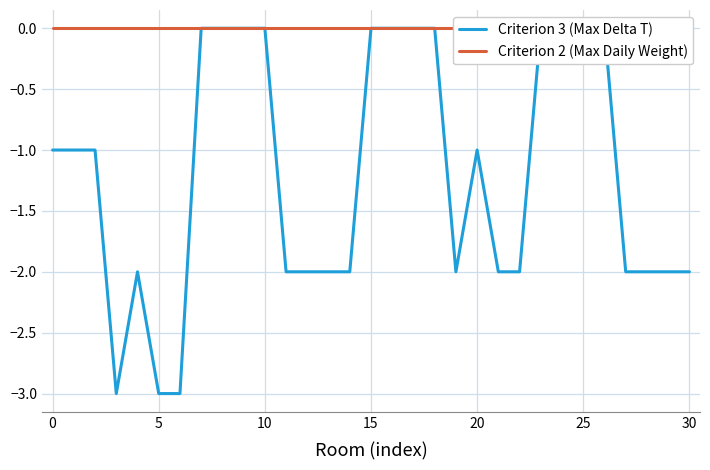

What is the label of the 7th point from the right?

24